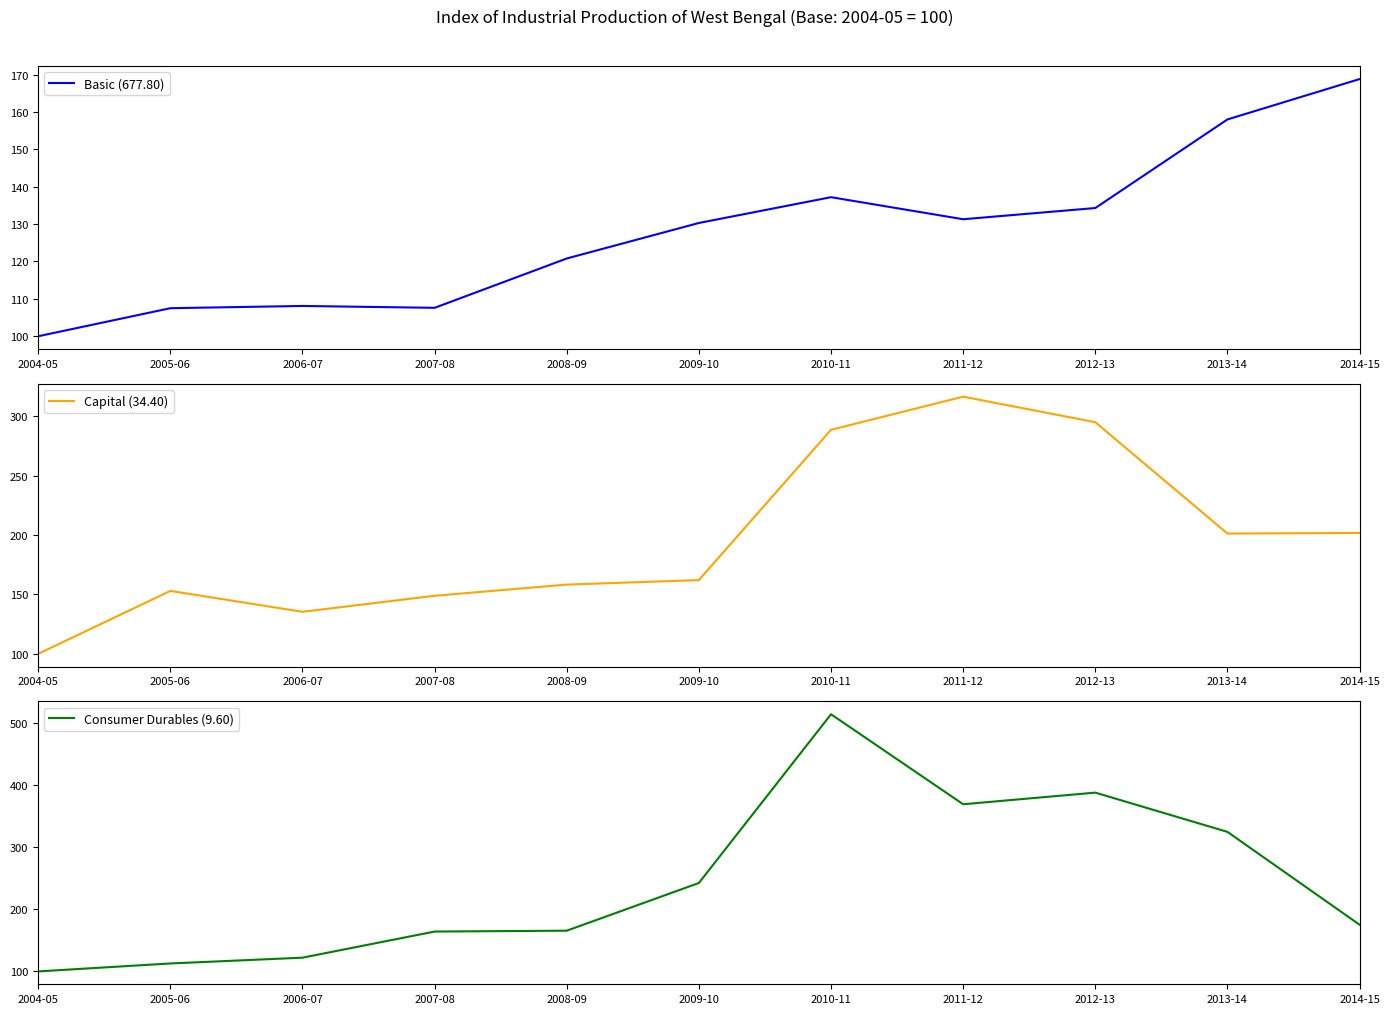

True or false: Basic (677.80) and Consumer Durables (9.60) cross at least once.

False